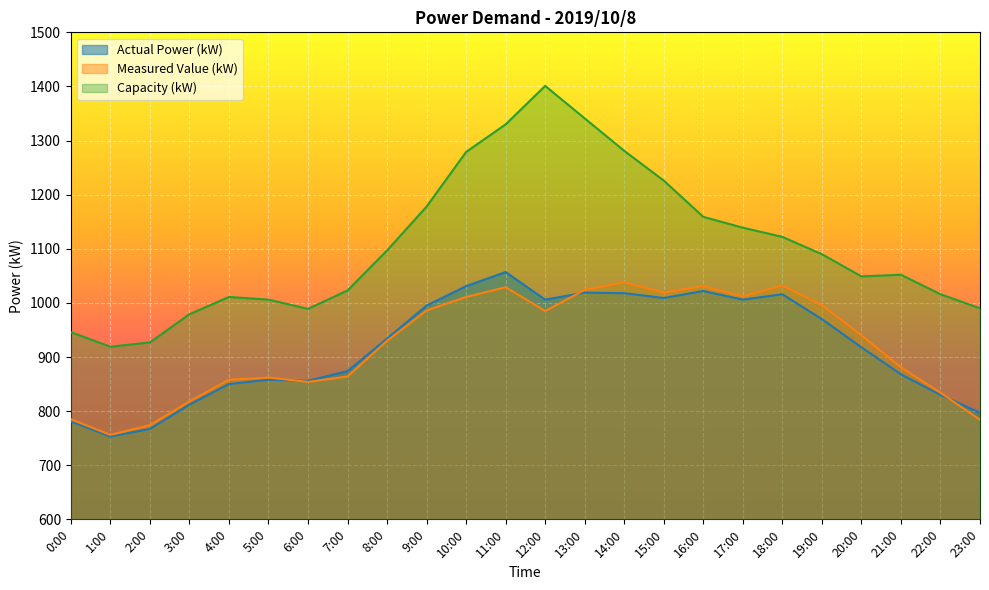

What is the label of the 4th point from the left?

3:00